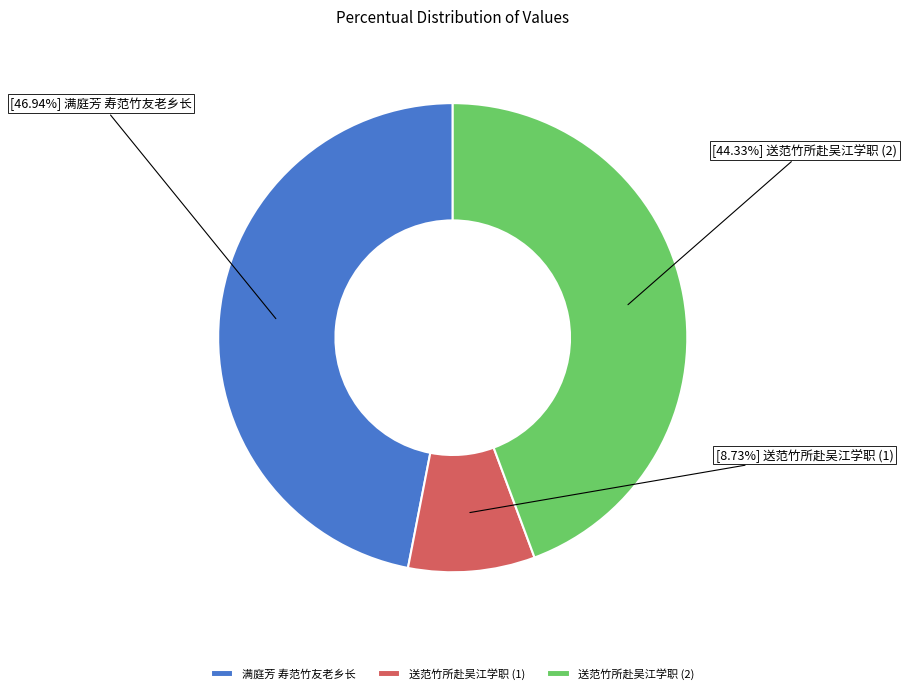

Does 满庭芳 寿范竹友老乡长 account for over 50% of the chart?

No